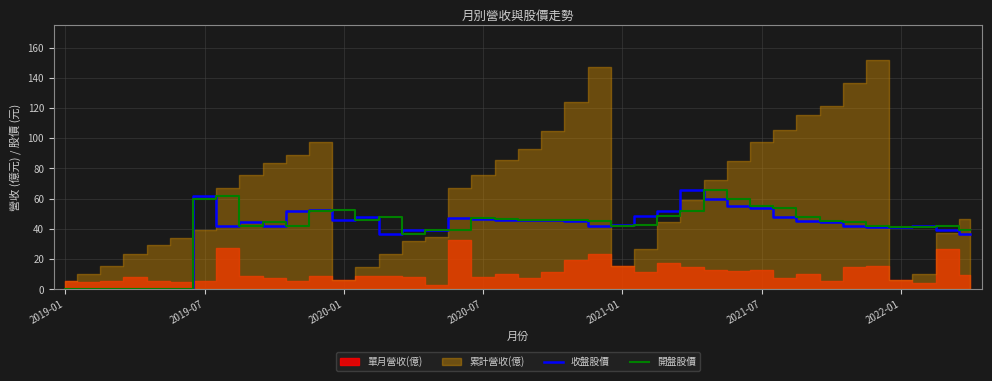

What is the highest value of the 收盤股價 series?

66.0